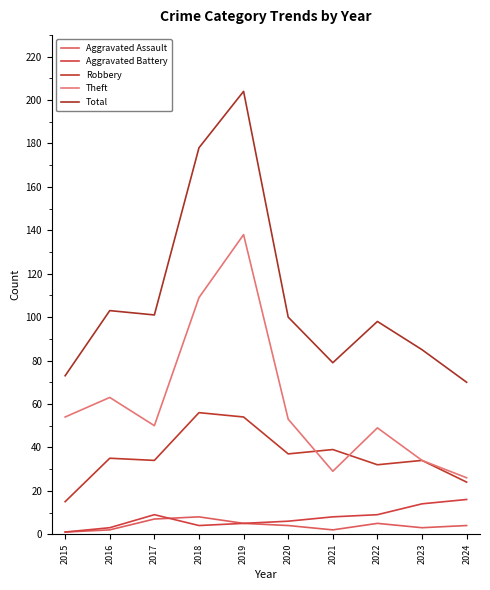

True or false: Aggravated Battery has more than 2 points higher than both neighbors.

False